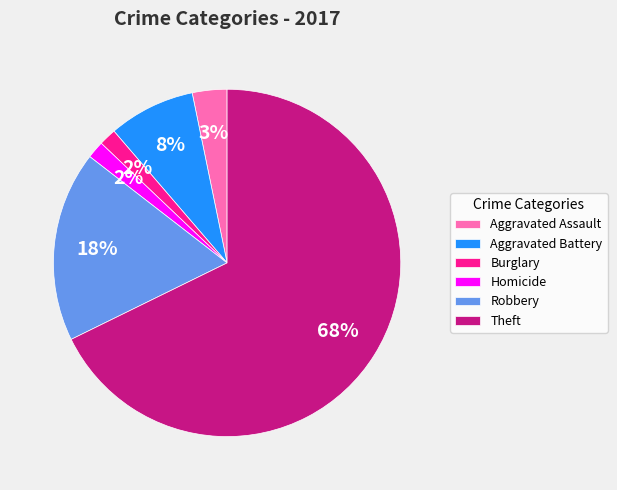

How many segments does this pie chart have?

6